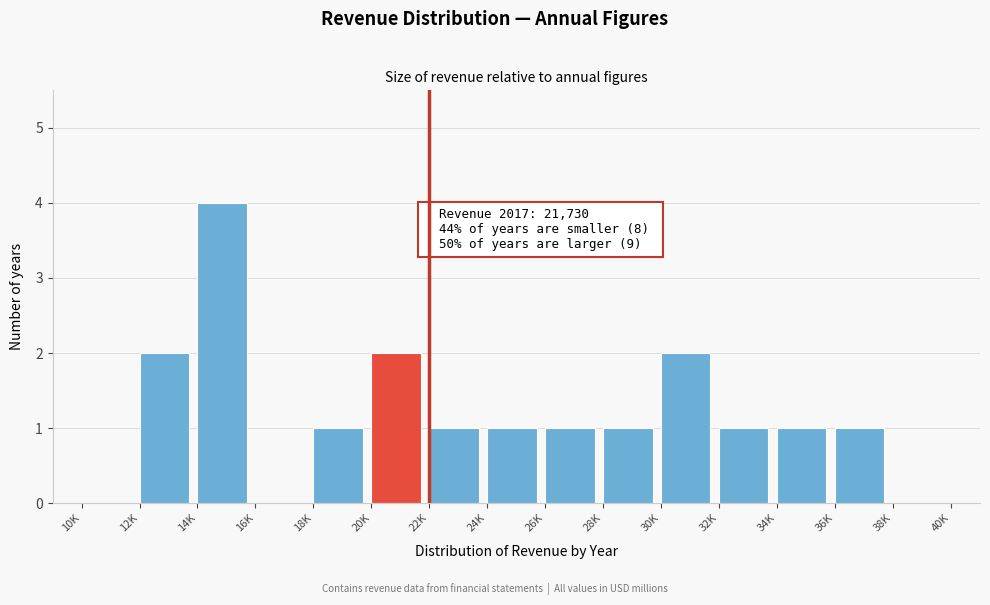

Reading left to right, extract all data points from this chart.

10K=0	12K=2	14K=4	16K=0	18K=1	20K=2	22K=1	24K=1	26K=1	28K=1	30K=2	32K=1	34K=1	36K=1	38K=0